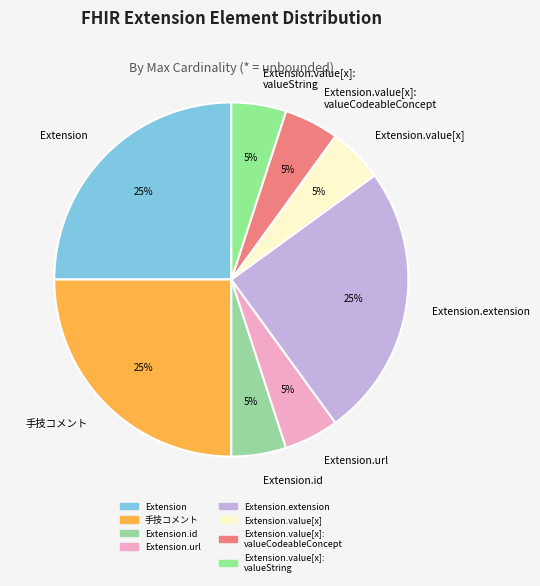

Is there any slice that represents more than half of the pie?

No